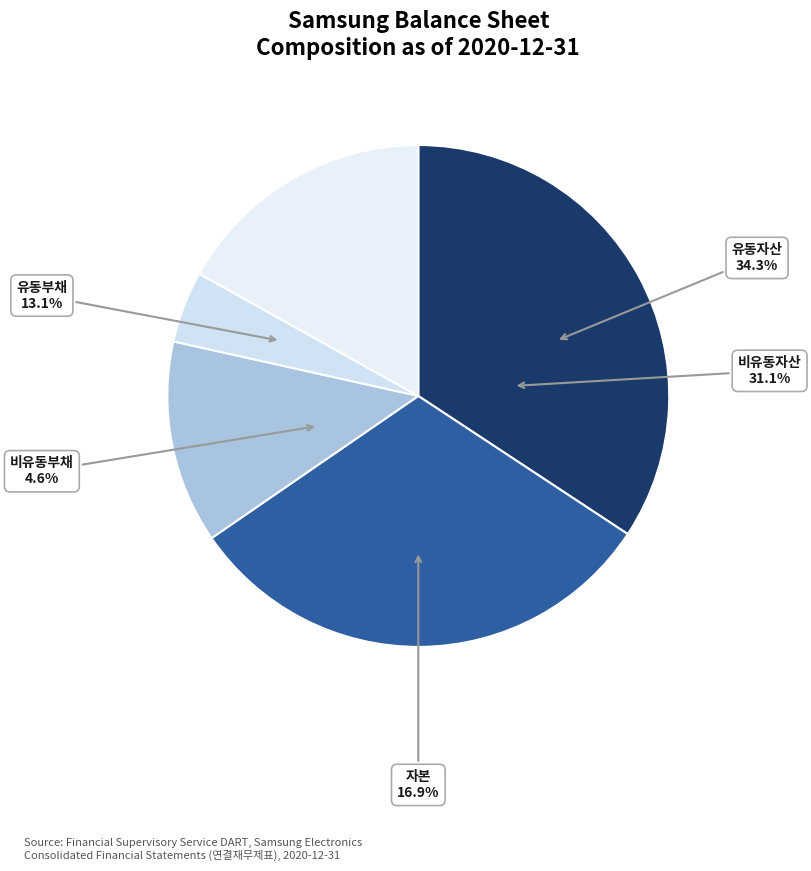

To the nearest percent, what is the difference between the 비유동자산 and 비유동부채 slice percentages?

27%